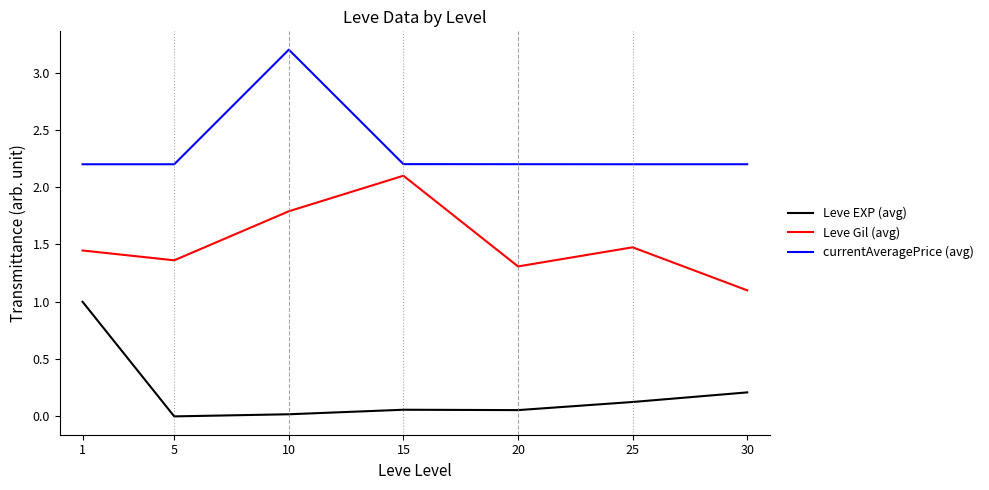

At how many categories does at least one series exceed 1?

7